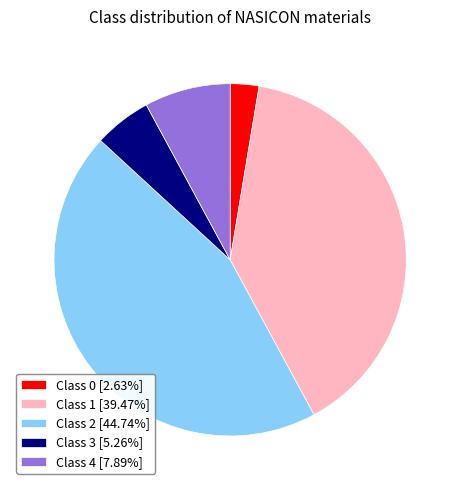

Count the number of slices in the pie.

5